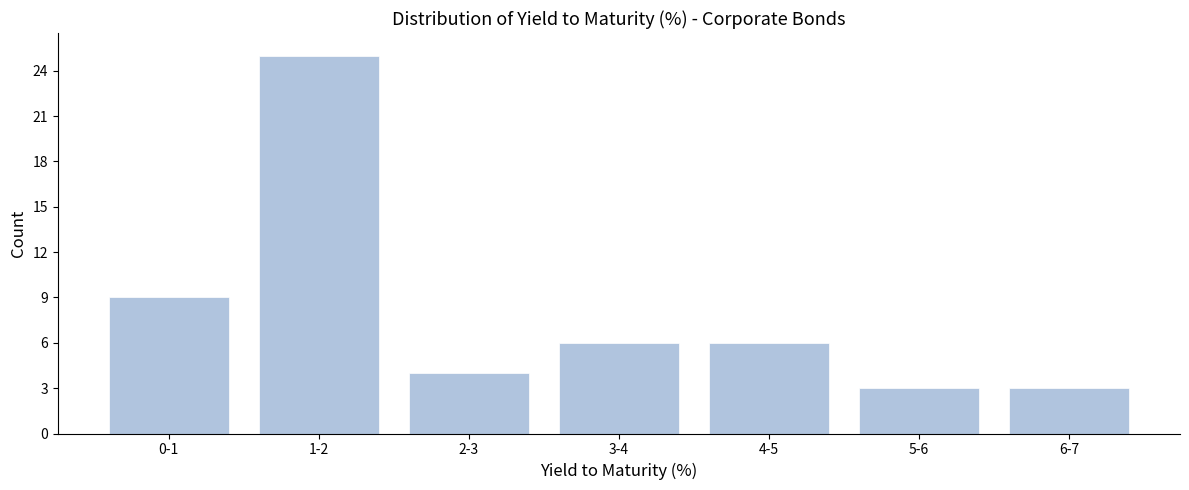

Reading left to right, what are all the values shown in this chart?

9	25	4	6	6	3	3